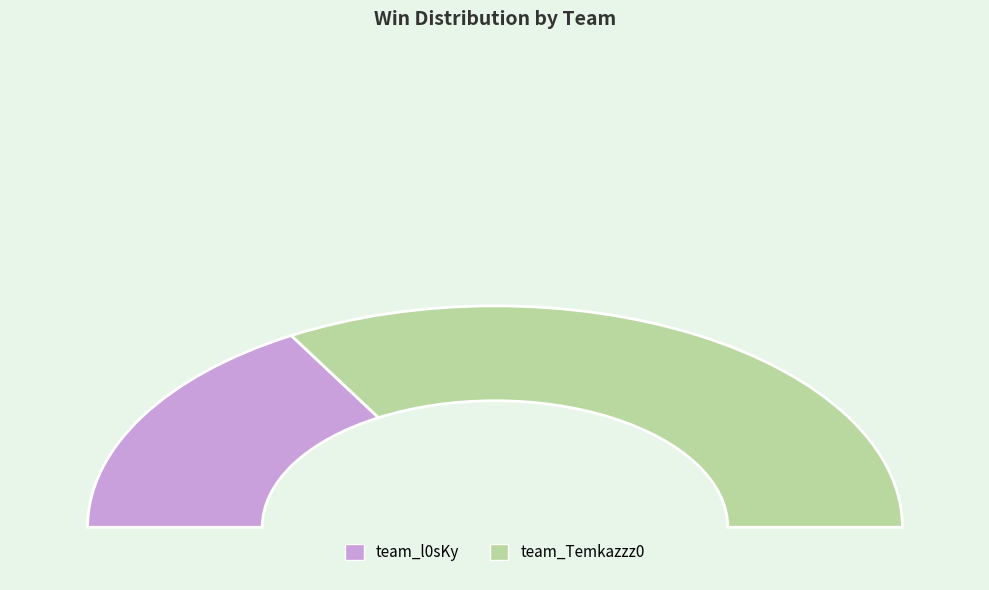

To the nearest percent, what portion does team_Temkazzz0 represent?

67%